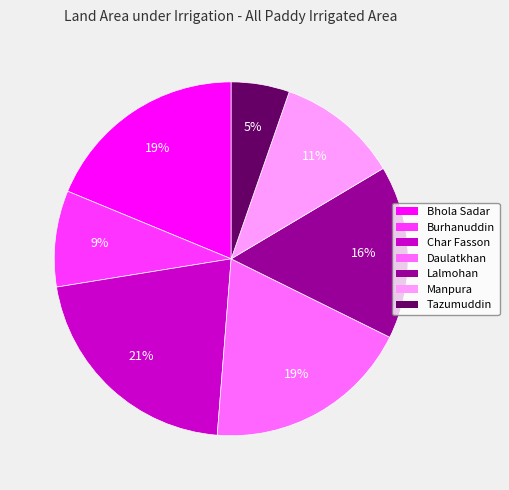

The Tazumuddin slice represents 1% of the pie. True or false?

False